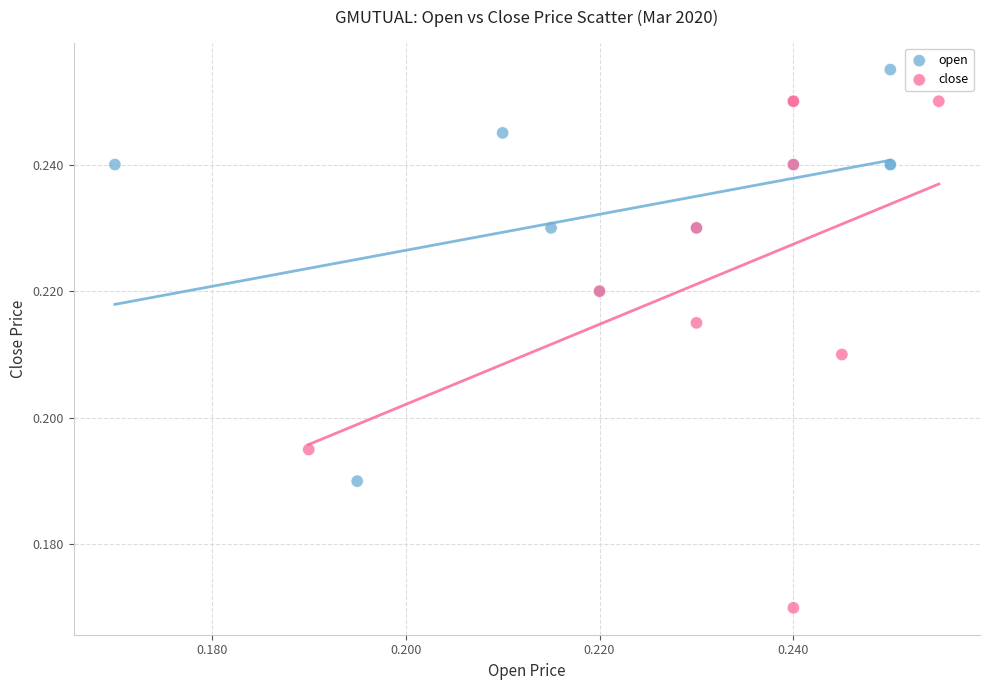

Which series reaches the maximum Y coordinate?

open